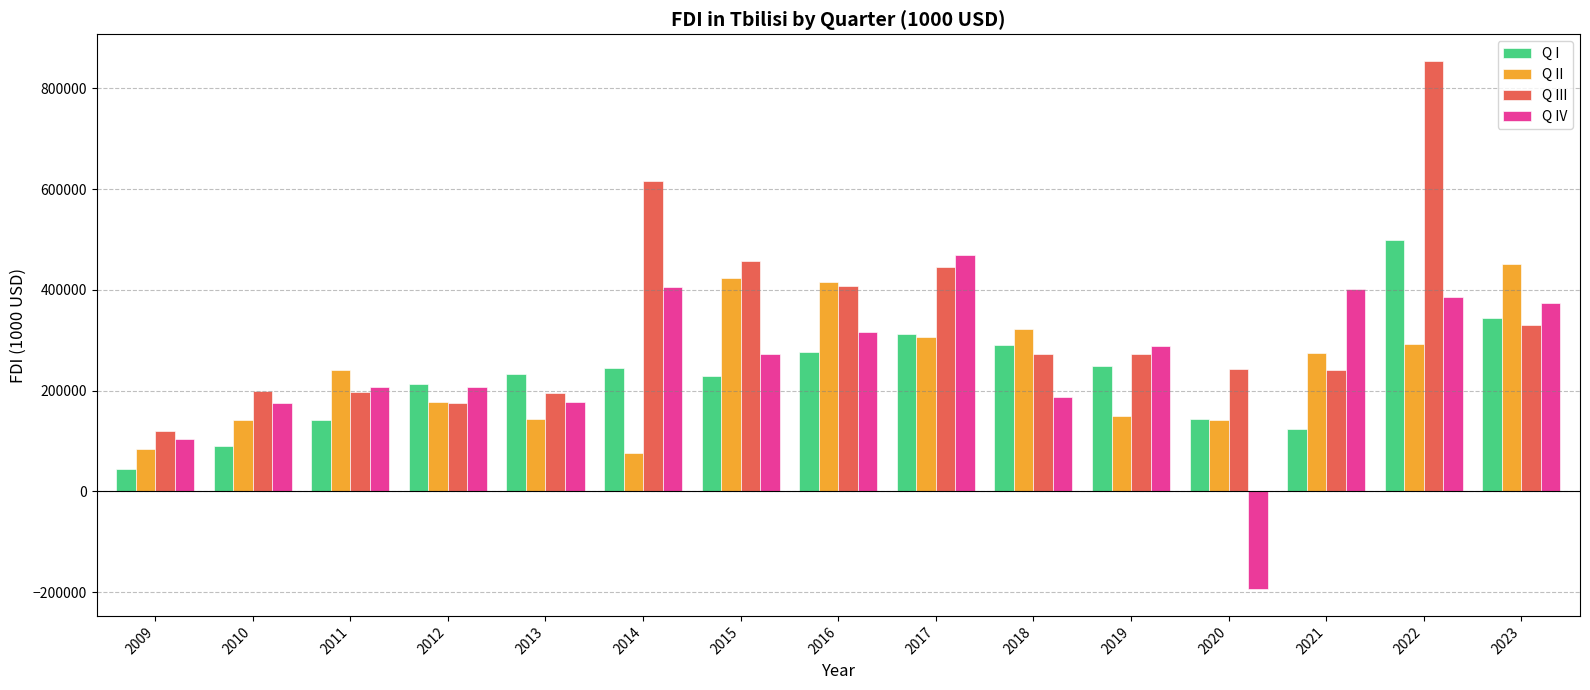

How many bars are there in each group?

4